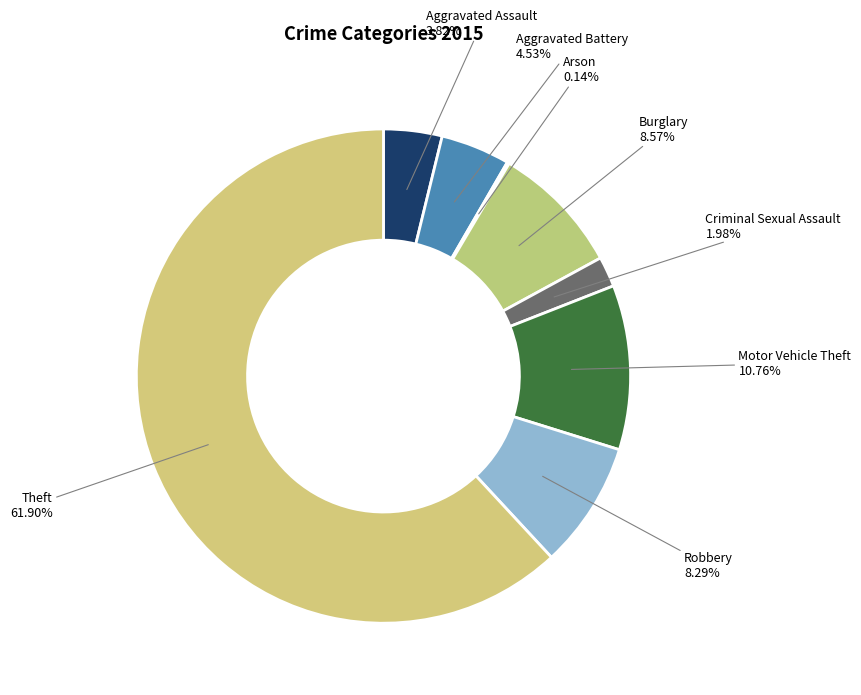

How many segments does this pie chart have?

8